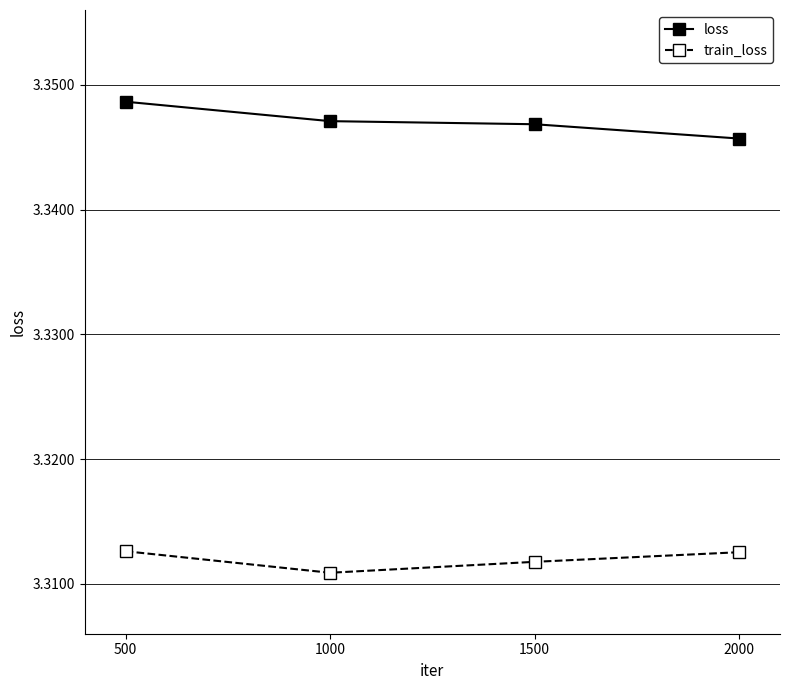

The loss series shows 5.7 at 2000. True or false?

False